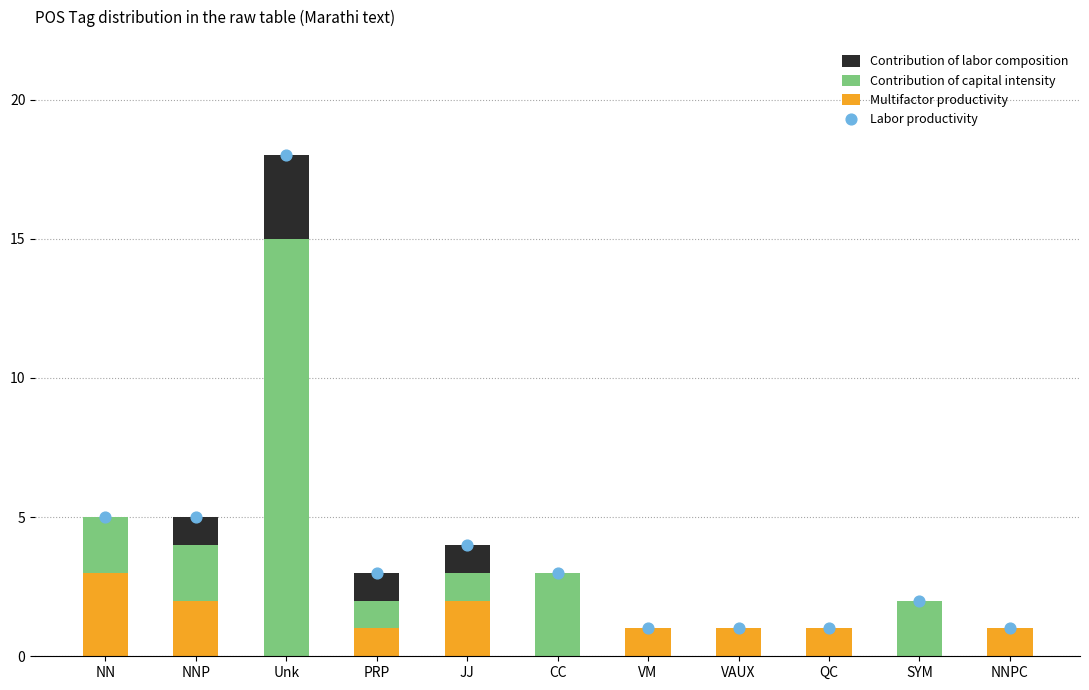

At which category is the sum across all series the highest?

Unk